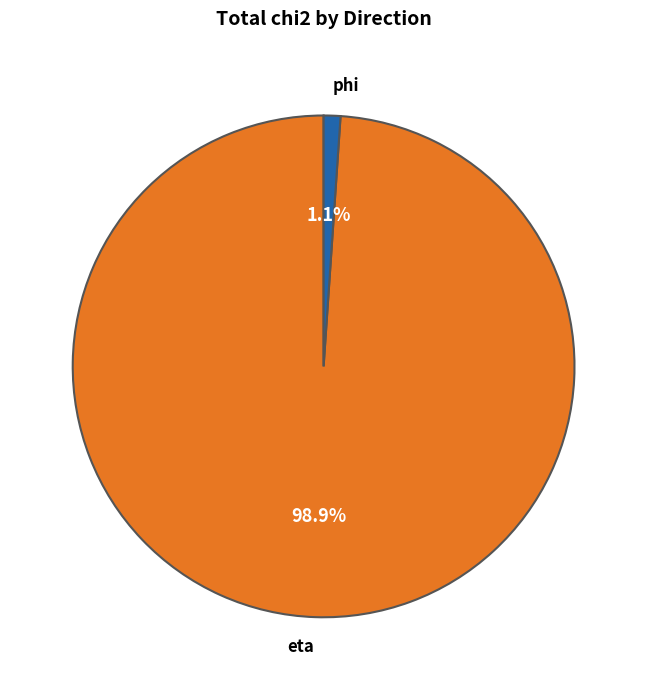

Which slice is the largest?

eta